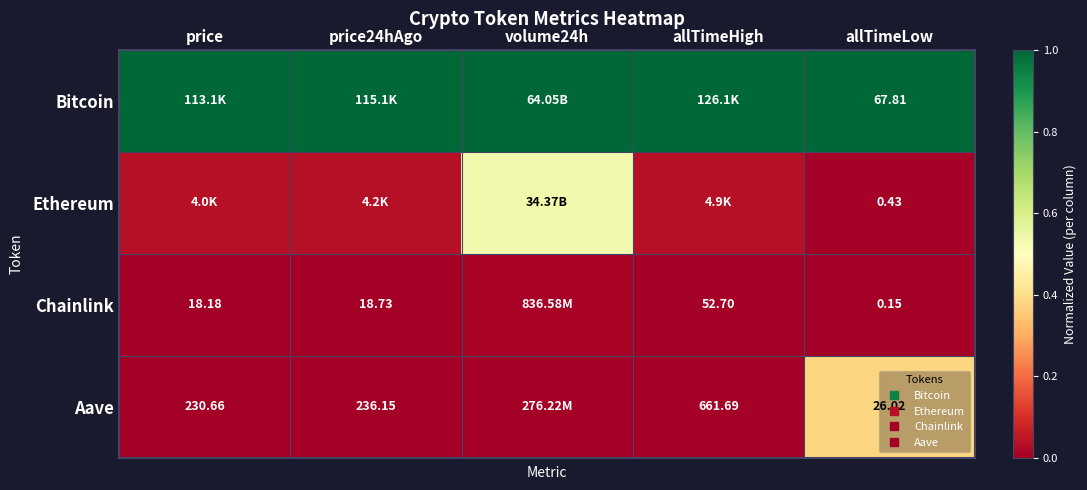

Which series has the largest range (max minus min)?

Ethereum